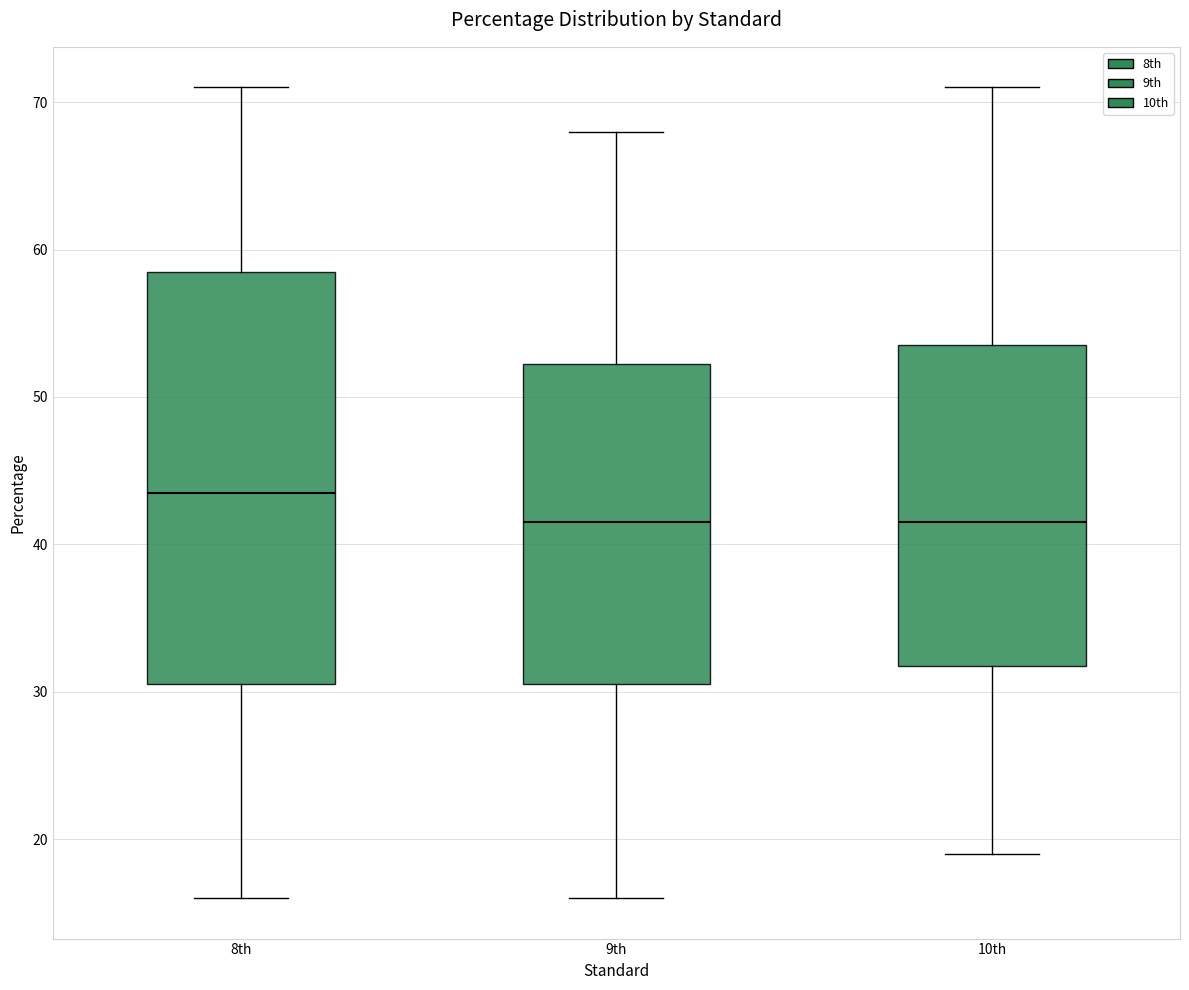

Reading left to right, transcribe this box plot: for each box, give where its median line is, the range the box spans, and where its two whiskers end, as read against the y-axis. The values are not printed on the chart, so give them approximately, as read against the axis.

8th: median 44, box 31 to 59, whiskers 16 to 71
9th: median 42, box 31 to 52, whiskers 16 to 68
10th: median 42, box 32 to 54, whiskers 19 to 71